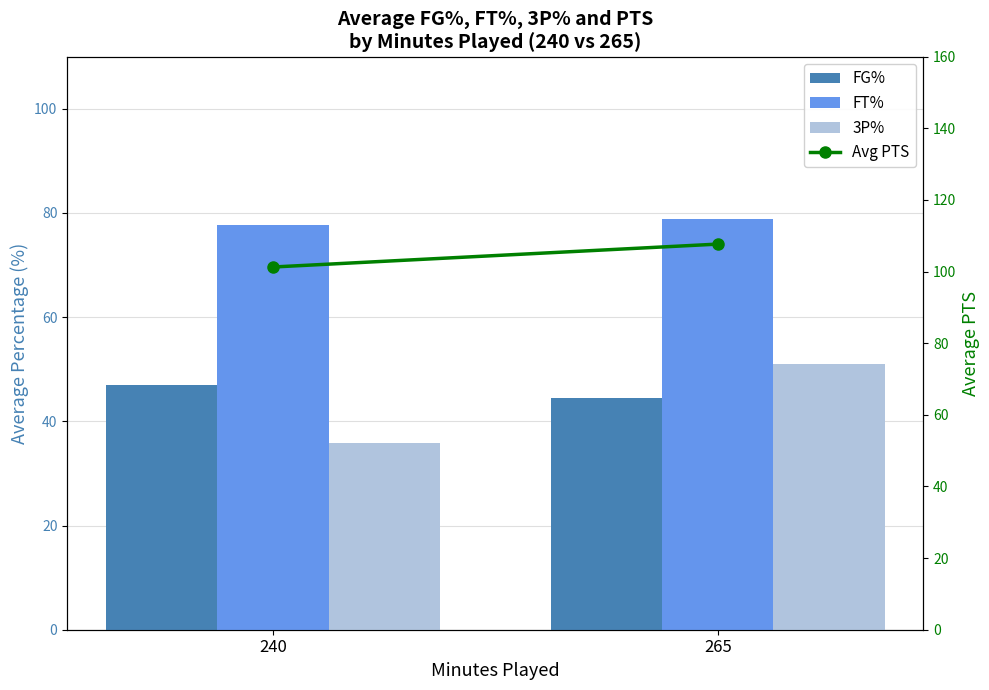

Which series has the largest total across all categories?

Avg PTS